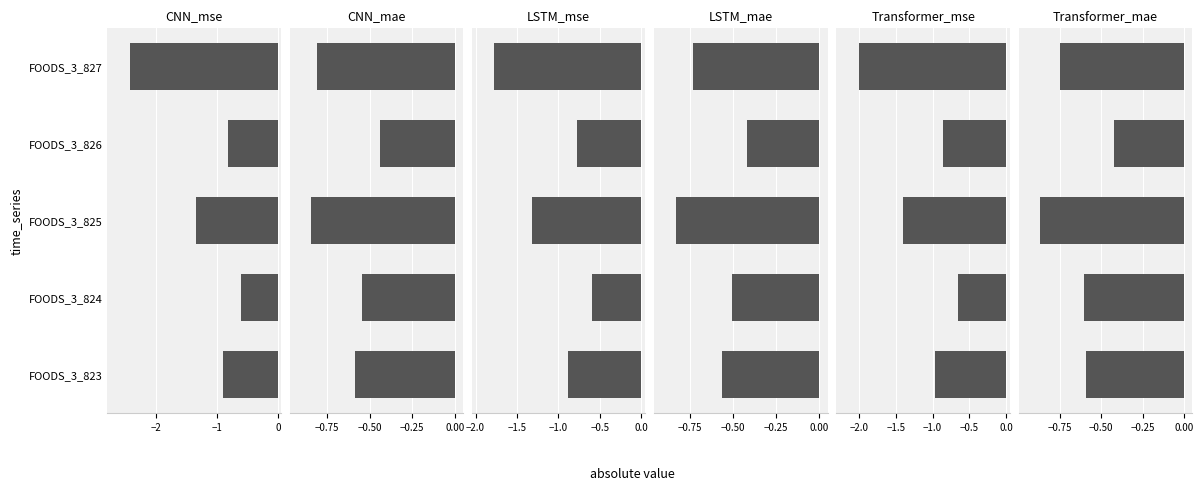

Is the value of Transformer_mae at FOODS_3_824 greater than the value of LSTM_mse at FOODS_3_825?

Yes